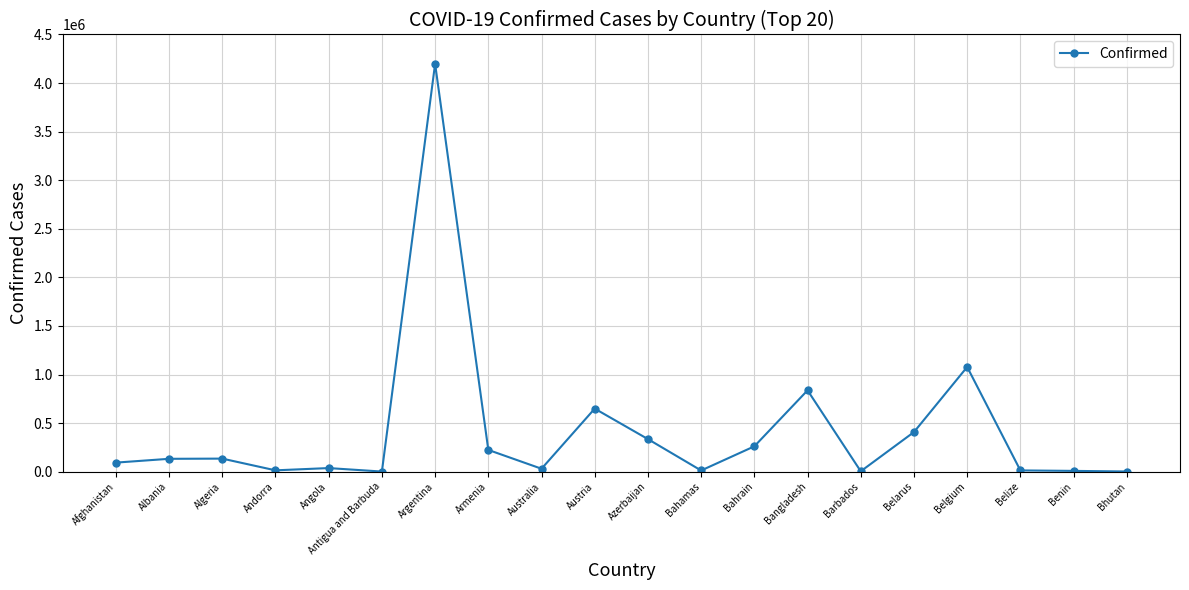

What is the sum of the values at Benin and Antigua and Barbuda?

9403